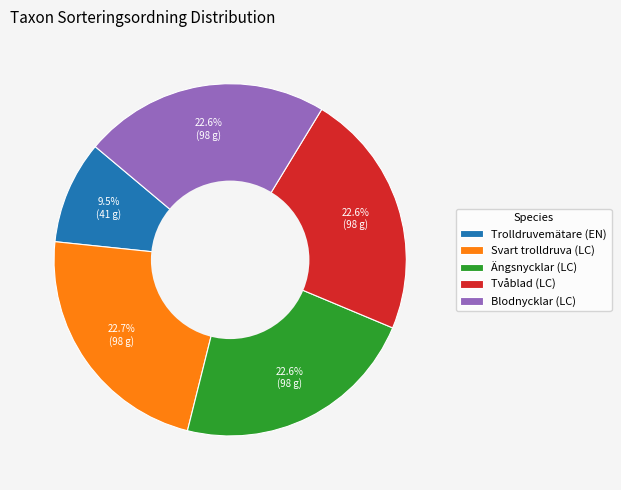

Which slice is the smallest?

Trolldruvemätare (EN)